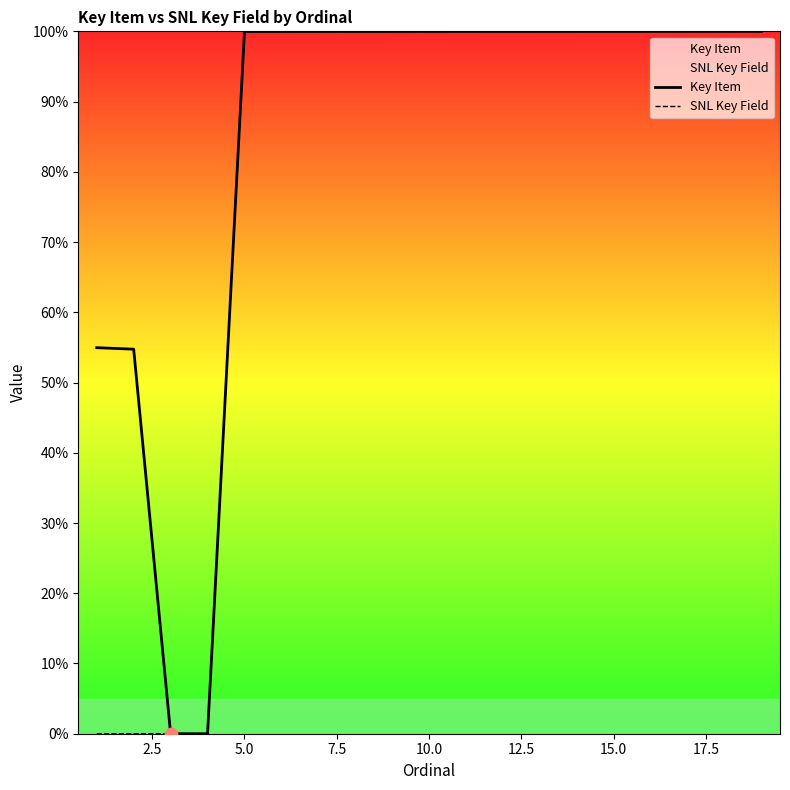

At how many categories does at least one series exceed 47?

17